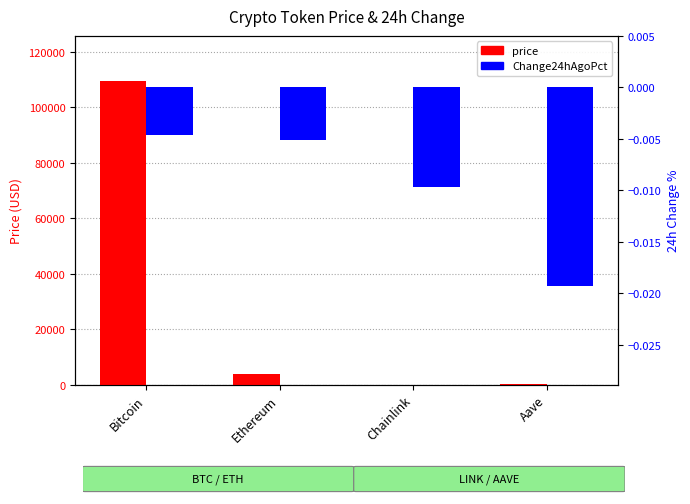

How many distinct data groups are displayed?

2